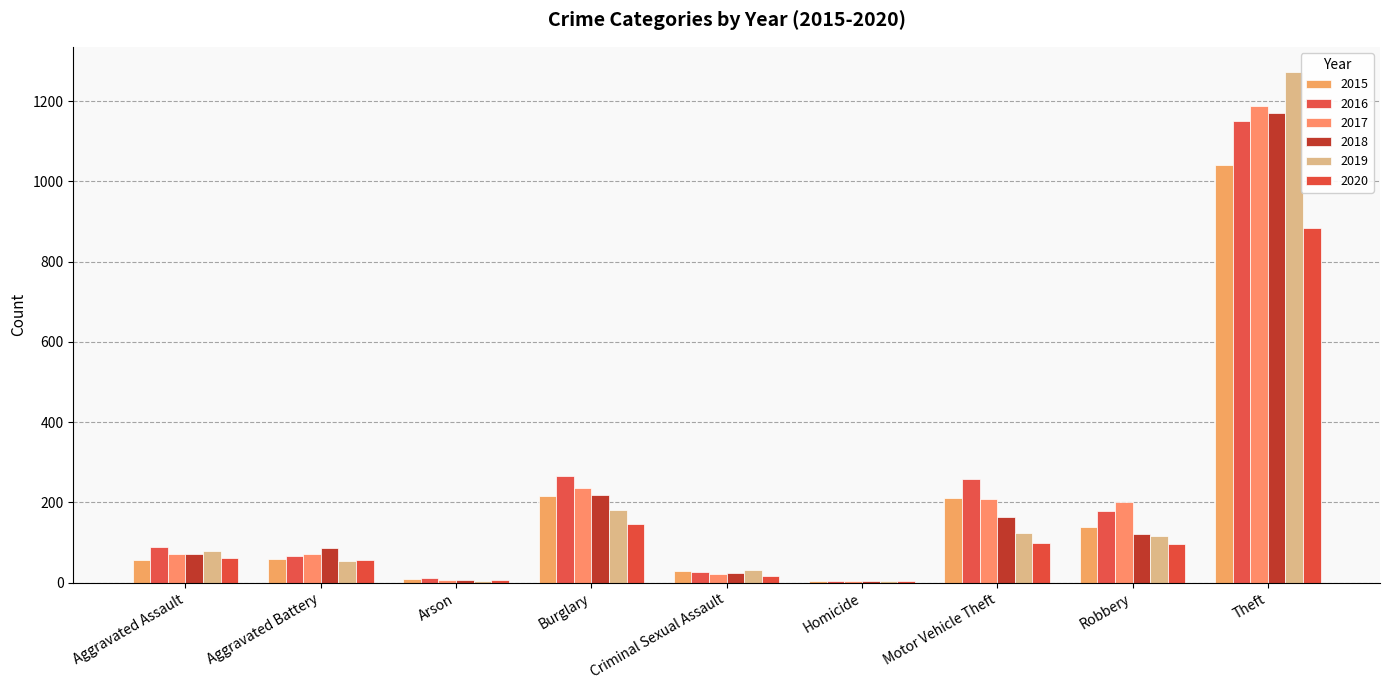

The 2020 series shows 82 at Aggravated Battery. True or false?

False